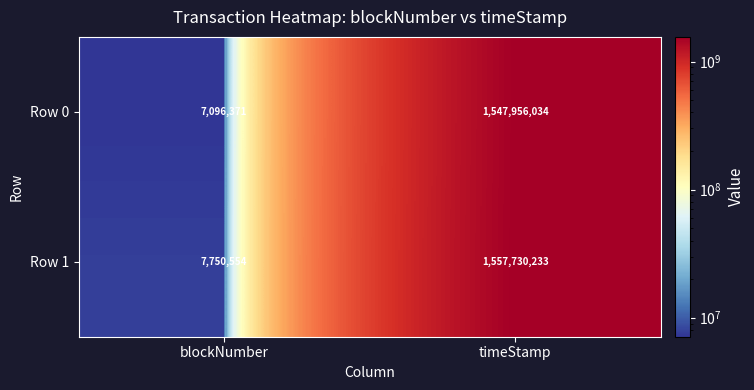

Between blockNumber and timeStamp, which series saw the biggest shift?

Row 1